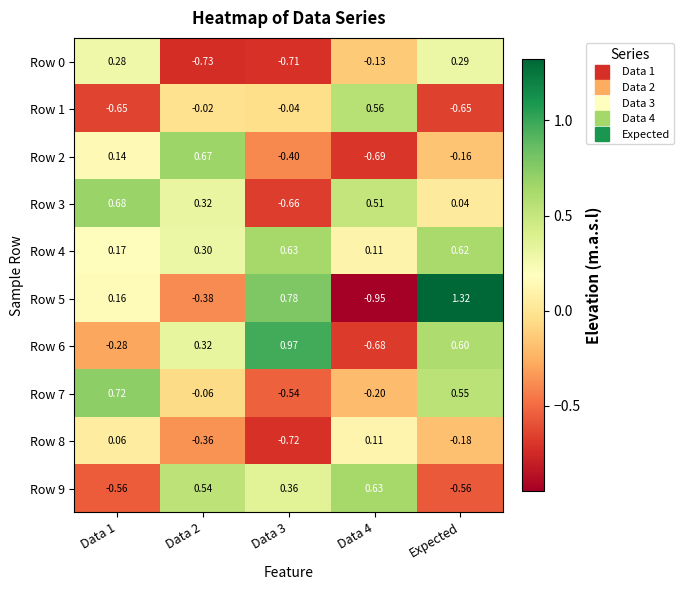

Which series has the widest spread of values?

Row 5